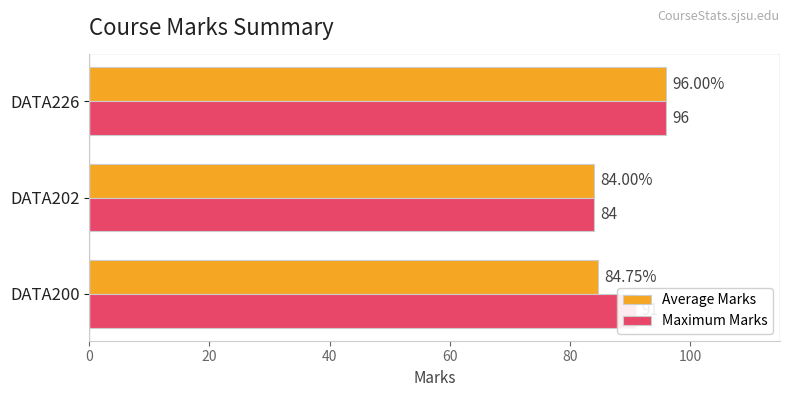

At which label does Average Marks reach its peak?

DATA226